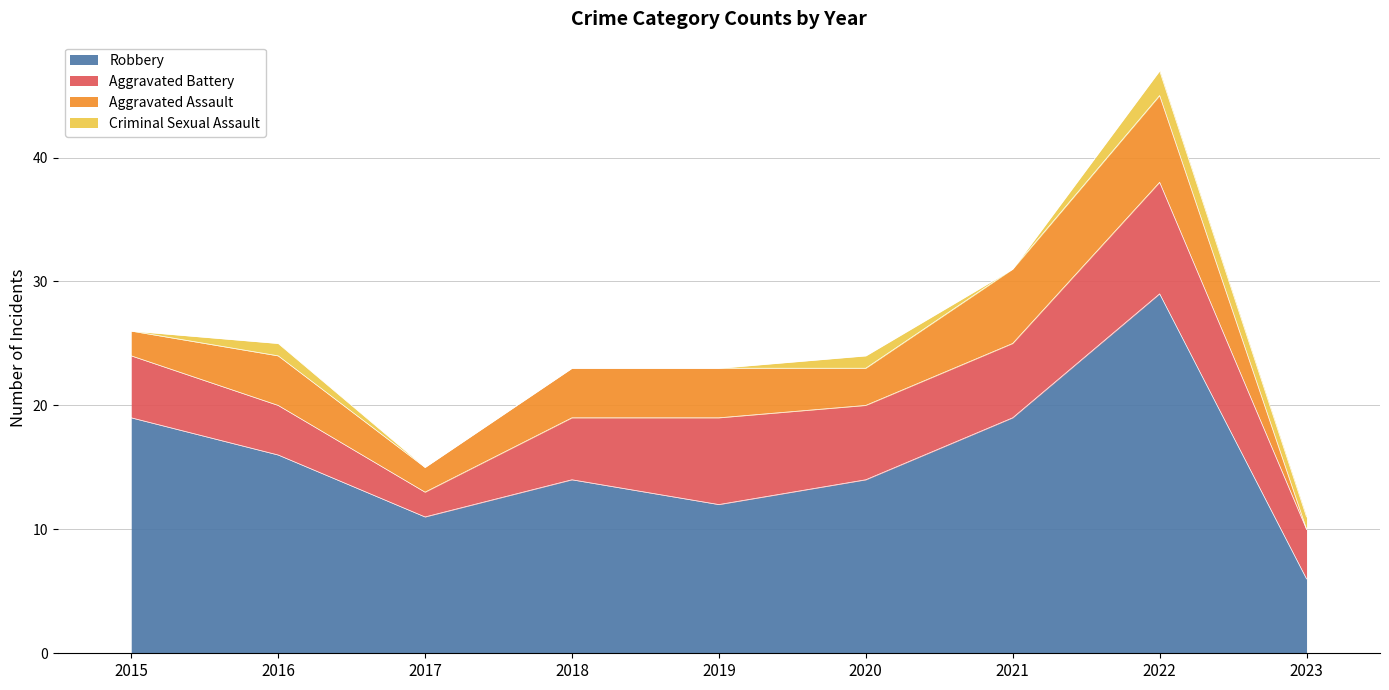

The Aggravated Assault series shows 6 at 2021. True or false?

True